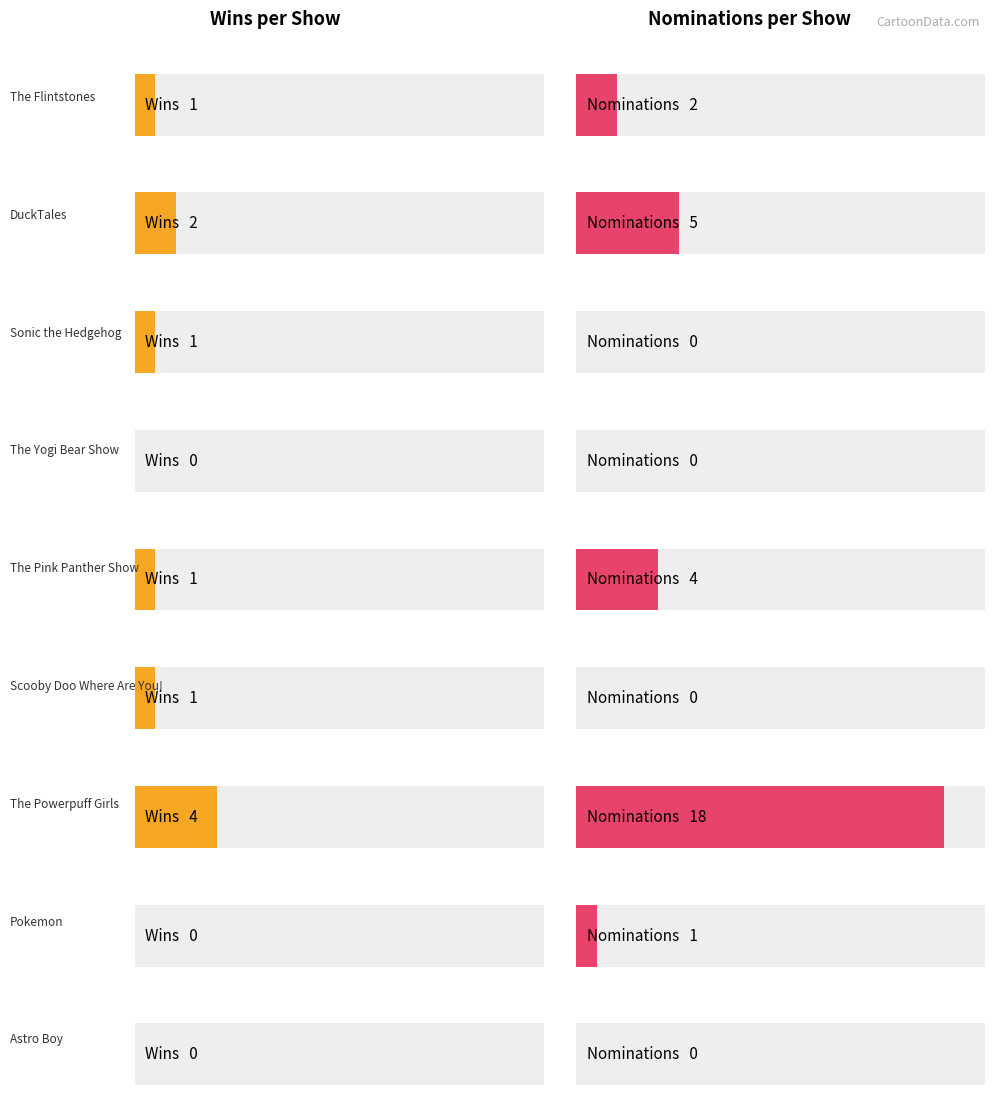

List the series in order of their overall mean, highest first.

Nominations, Wins